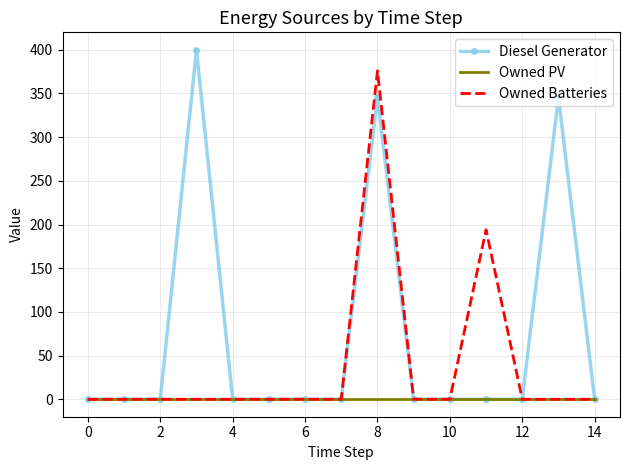

What is the maximum value shown in the chart?

400